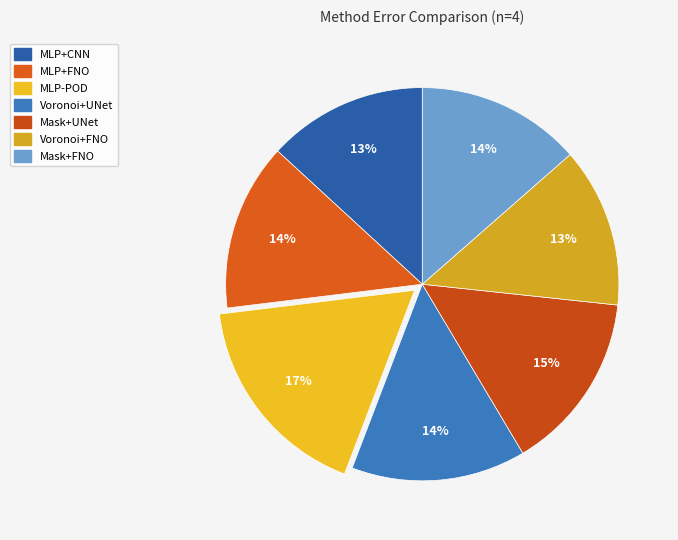

Does any single category account for the majority?

No